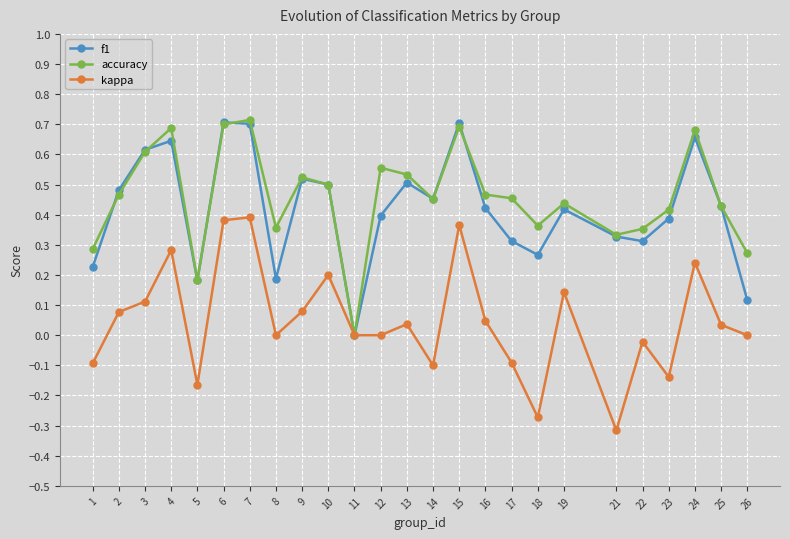

How many data points in accuracy are above 0?

24